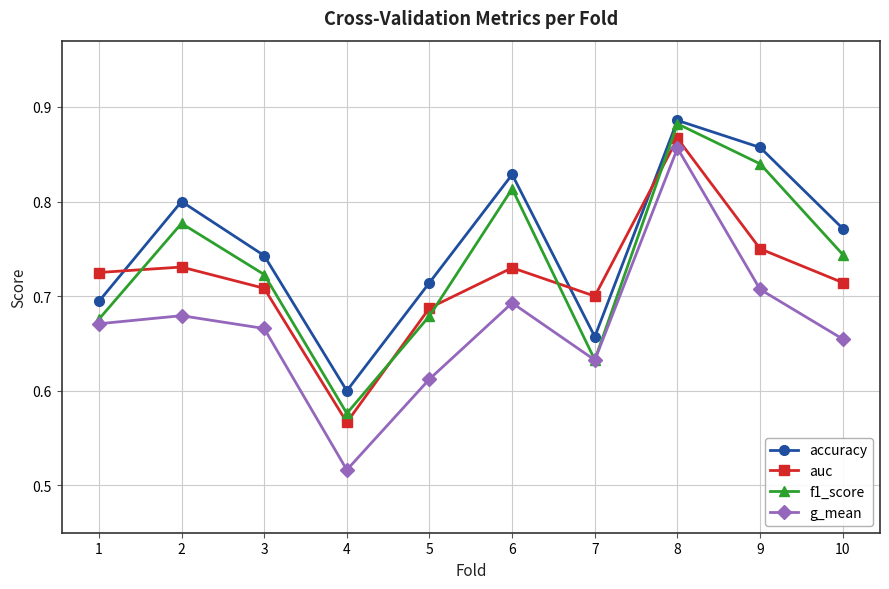

True or false: accuracy has a value of 1.1 at 2.

False